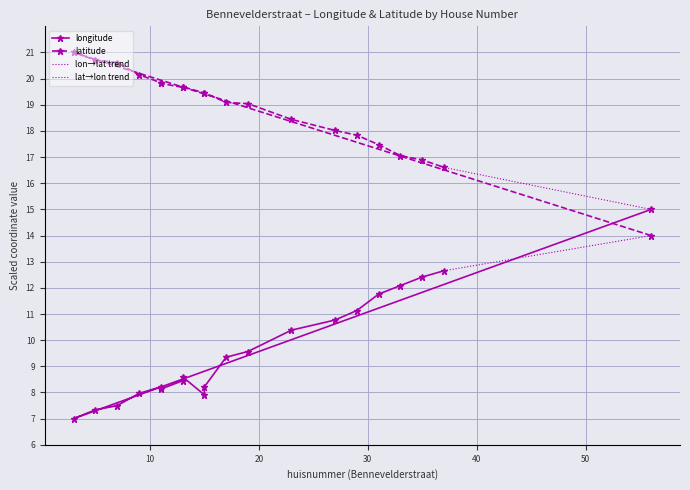

What is the spread (max minus min) of values at 29?

6.7